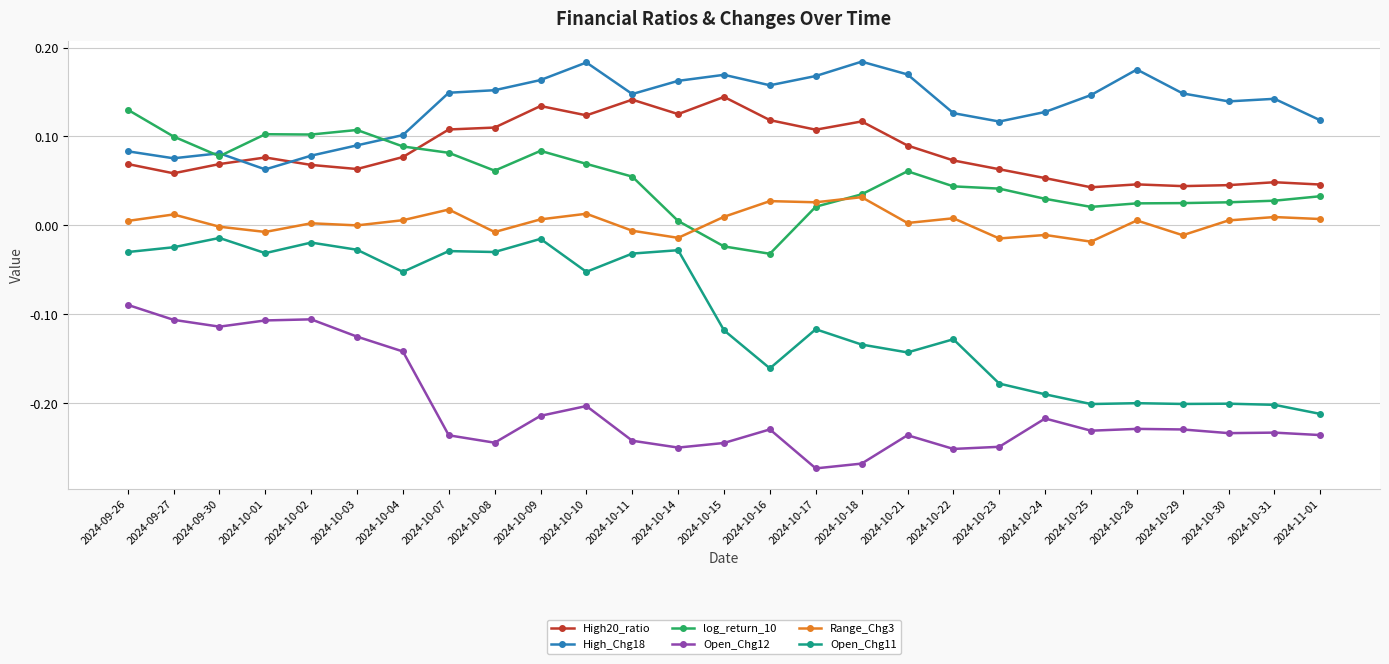

Which series has the largest range (max minus min)?

Open_Chg11